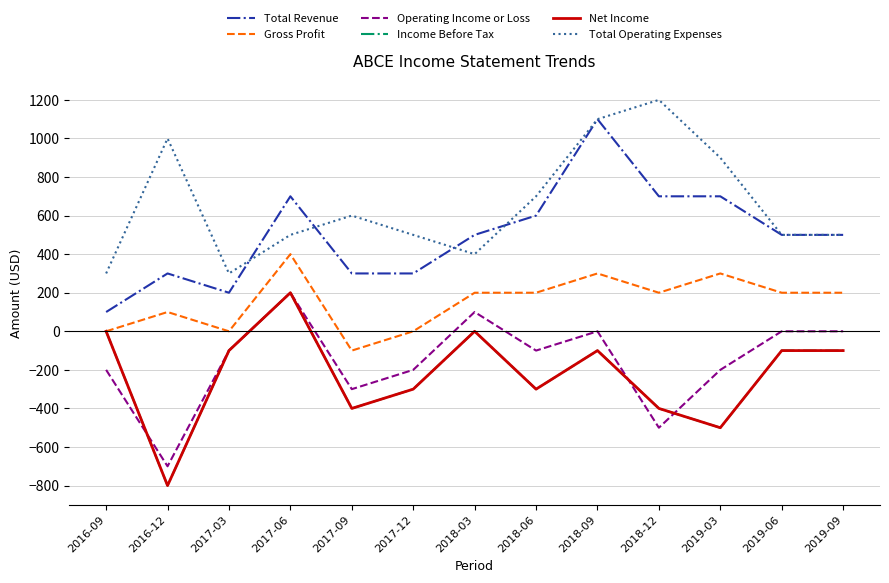

Is this an area chart (filled region under the line)?

No